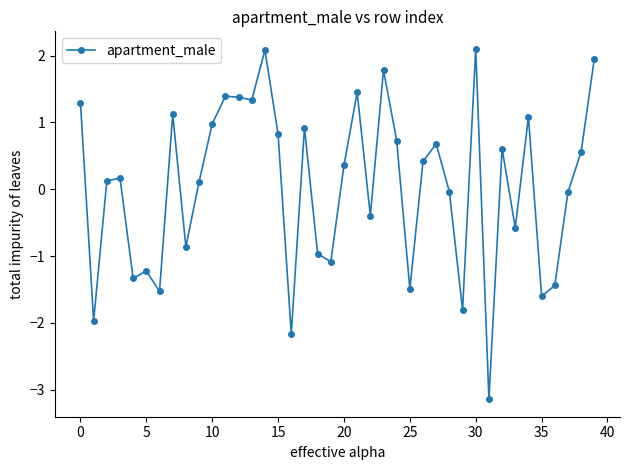

True or false: there are more than 1 points higher than both neighbors.

True